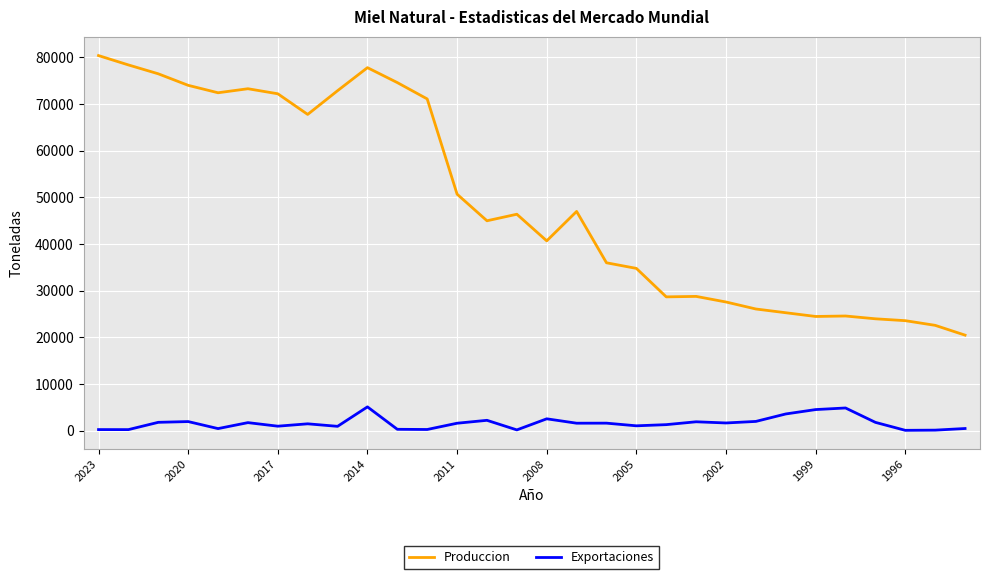

Rank the series by their maximum value, from highest to lowest.

Produccion, Exportaciones